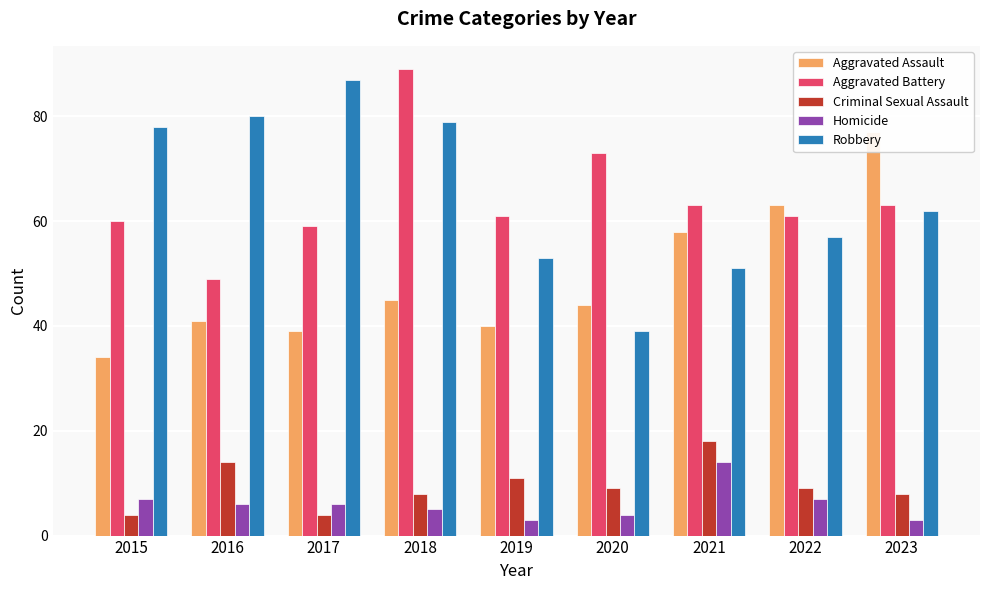

What is the lowest value of the Homicide series?

3